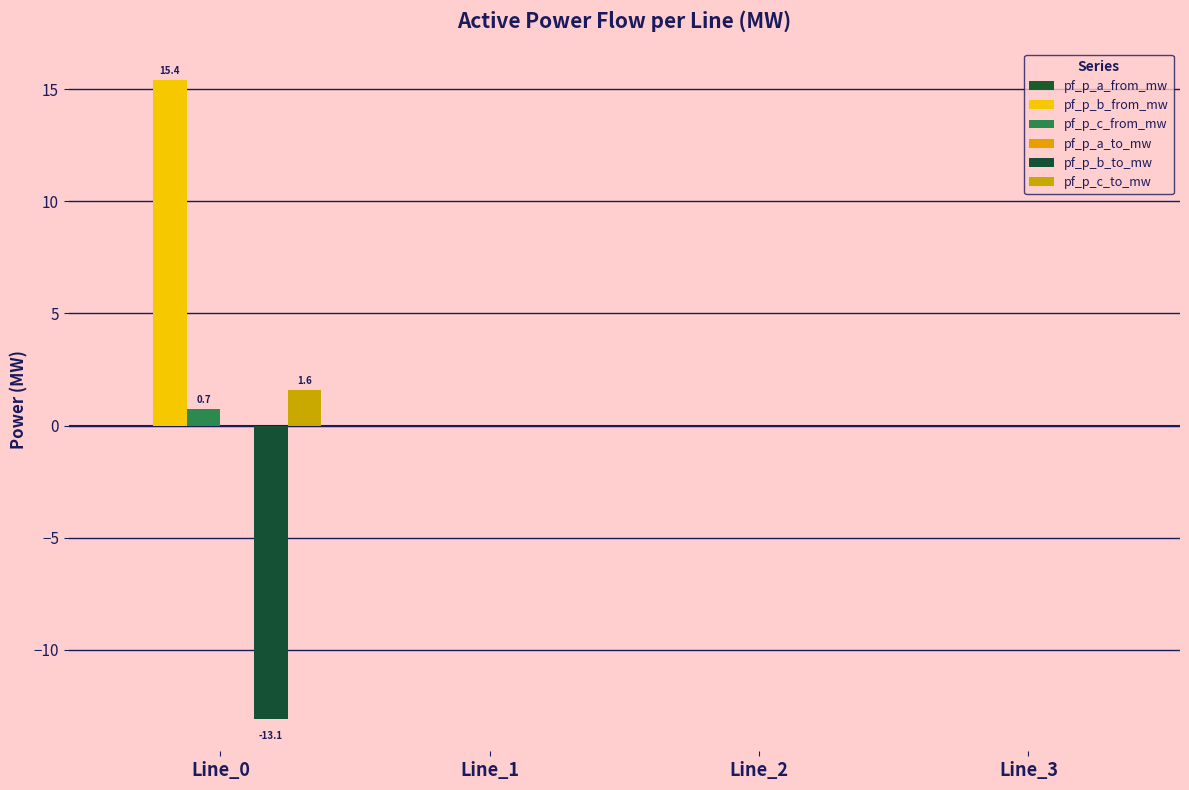

How many groups of bars are there?

4